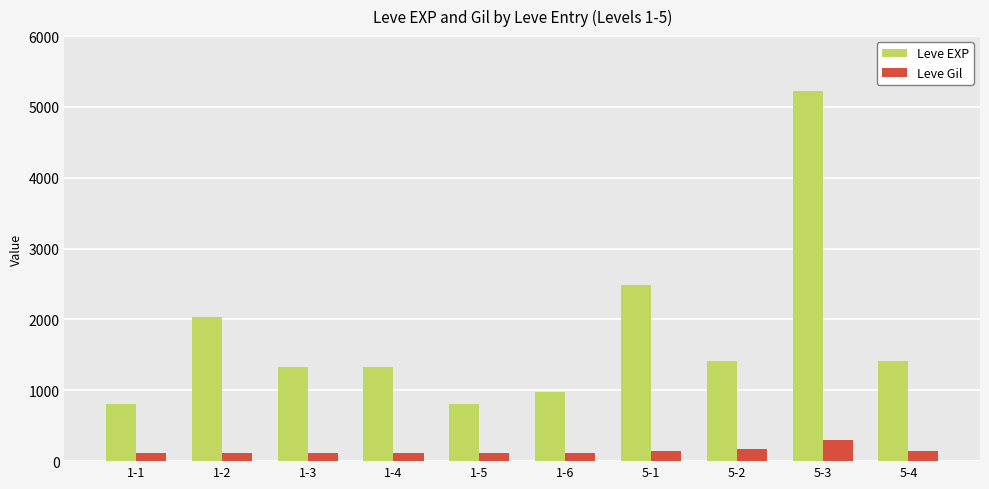

Which series changed the most between 5-2 and 5-3?

Leve EXP